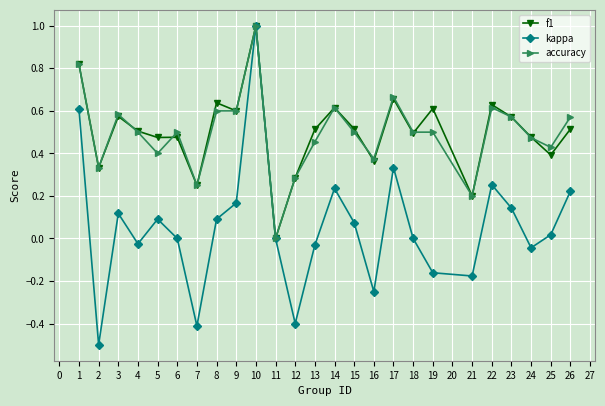

What is the highest value of the accuracy series?

1.0